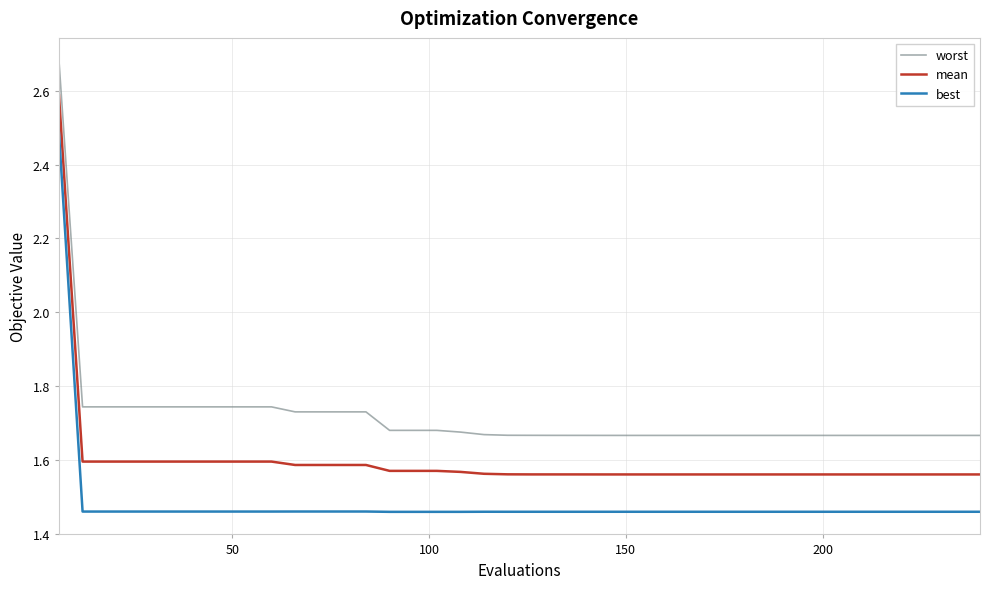

Rank the series by their maximum value, from lowest to highest.

best, mean, worst